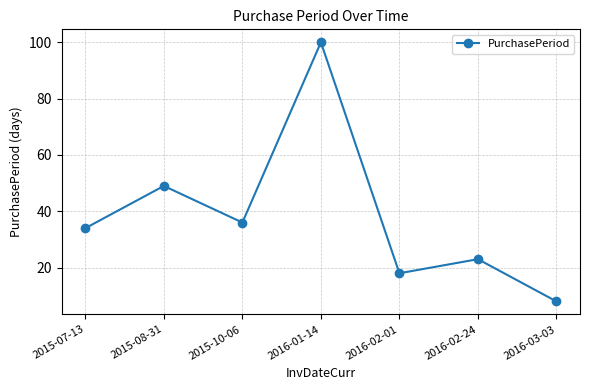

Is it true that the value at 2015-07-13 is 9?

False